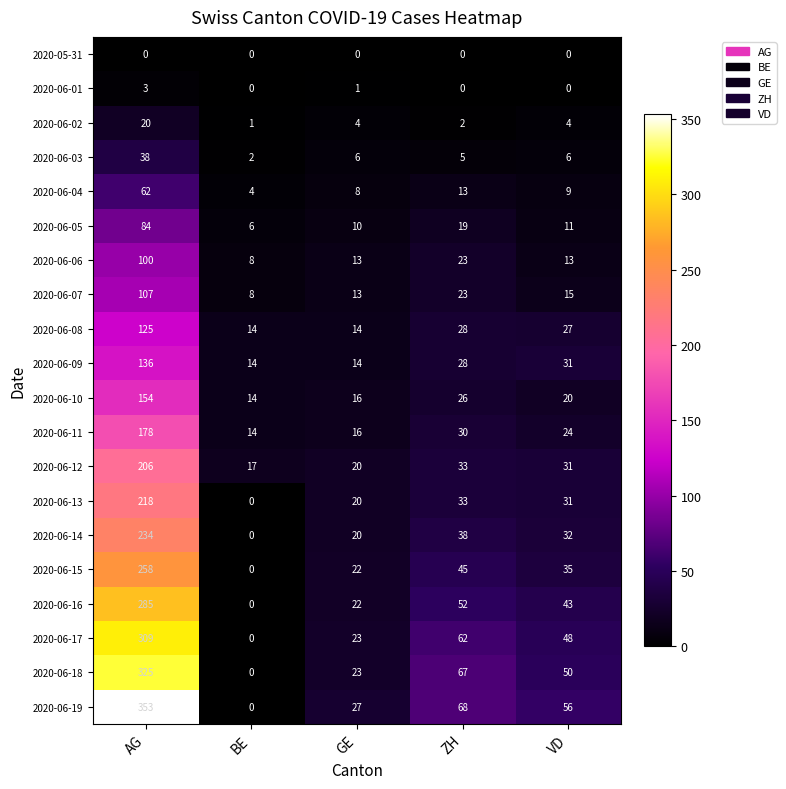

Rank the series by their maximum value, from highest to lowest.

2020-06-19, 2020-06-18, 2020-06-17, 2020-06-16, 2020-06-15, 2020-06-14, 2020-06-13, 2020-06-12, 2020-06-11, 2020-06-10, 2020-06-09, 2020-06-08, 2020-06-07, 2020-06-06, 2020-06-05, 2020-06-04, 2020-06-03, 2020-06-02, 2020-06-01, 2020-05-31